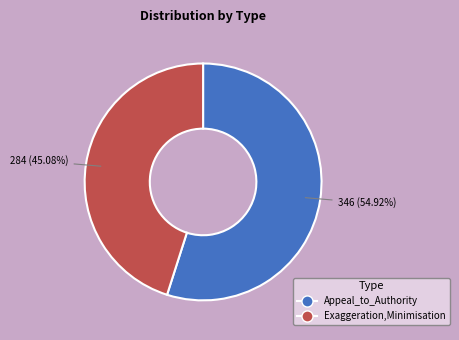

Is there any slice that represents more than half of the pie?

Yes